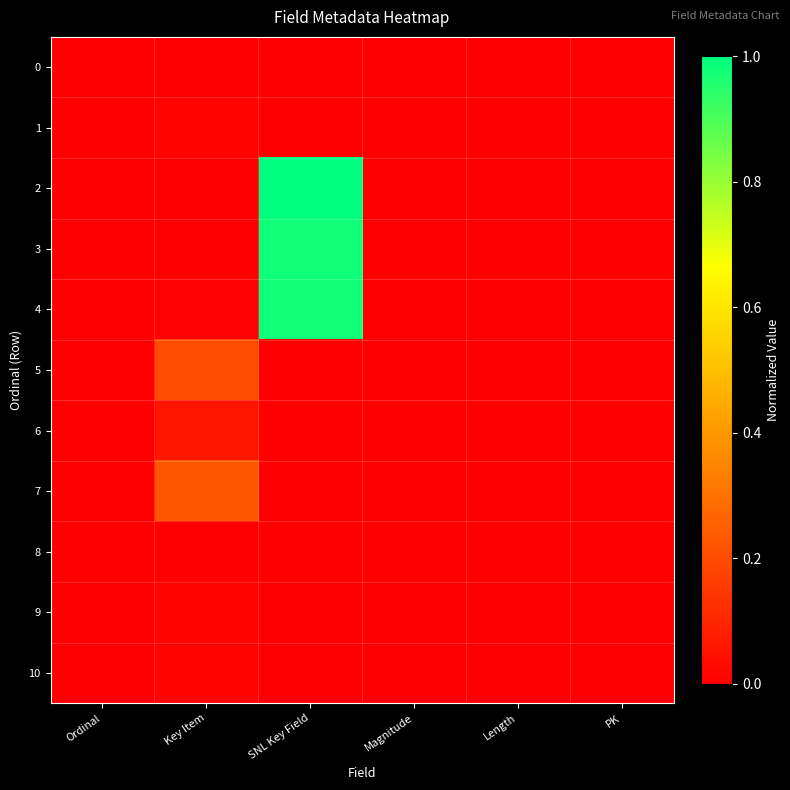

Reading right to left, what are all the values shown in this chart?

0: PK=0.0	Length=0.0	Magnitude=0.0	SNL Key Field=0.0	Key Item=0.0	Ordinal=0.0
1: PK=0.0	Length=0.0	Magnitude=0.0	SNL Key Field=0.0	Key Item=0.0	Ordinal=0.0
2: PK=0.0	Length=0.0	Magnitude=0.0	SNL Key Field=1.0	Key Item=0.0	Ordinal=0.0
3: PK=0.0	Length=0.0	Magnitude=0.0	SNL Key Field=1.0	Key Item=0.0	Ordinal=0.0
4: PK=0.0	Length=0.0	Magnitude=0.0	SNL Key Field=1.0	Key Item=0.0	Ordinal=0.0
5: PK=0.0	Length=0.0	Magnitude=0.0	SNL Key Field=0.0	Key Item=0.2	Ordinal=0.0
6: PK=0.0	Length=0.0	Magnitude=0.0	SNL Key Field=0.0	Key Item=0.1	Ordinal=0.0
7: PK=0.0	Length=0.0	Magnitude=0.0	SNL Key Field=0.0	Key Item=0.2	Ordinal=0.0
8: PK=0.0	Length=0.0	Magnitude=0.0	SNL Key Field=0.0	Key Item=0.0	Ordinal=0.0
9: PK=0.0	Length=0.0	Magnitude=0.0	SNL Key Field=0.0	Key Item=0.0	Ordinal=0.0
10: PK=0.0	Length=0.0	Magnitude=0.0	SNL Key Field=0.0	Key Item=0.0	Ordinal=0.0